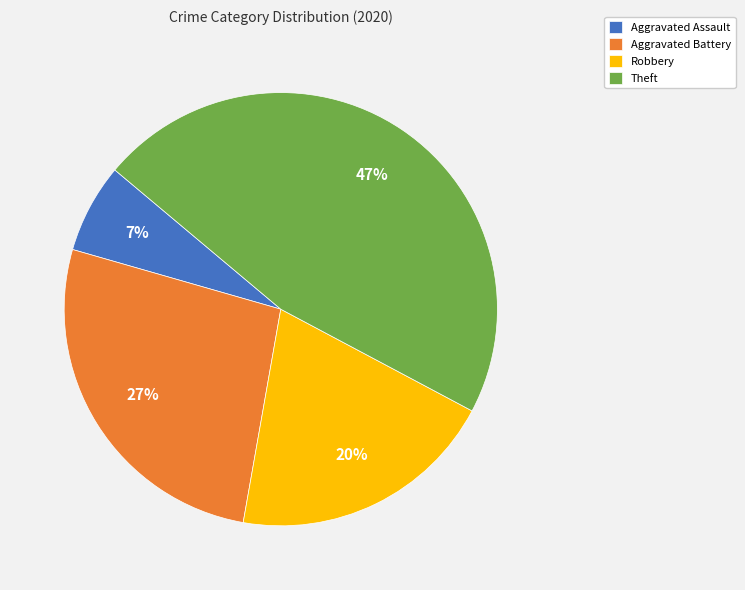

Which has a higher value, Theft or Aggravated Assault?

Theft